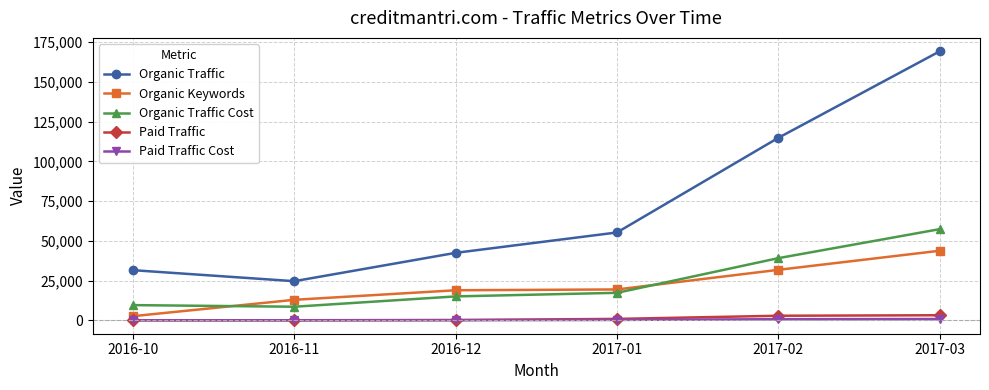

Is this an area chart (filled region under the line)?

No